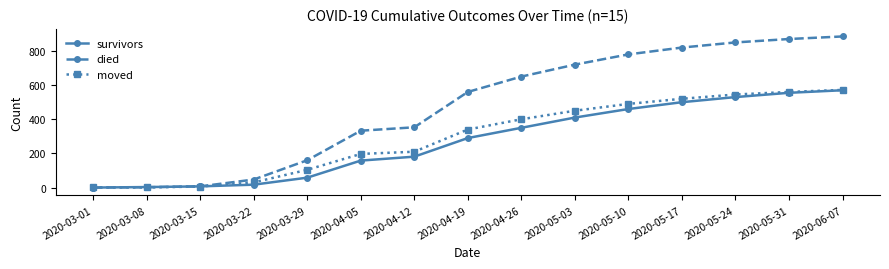

At which label is died closest to 442?

2020-04-12